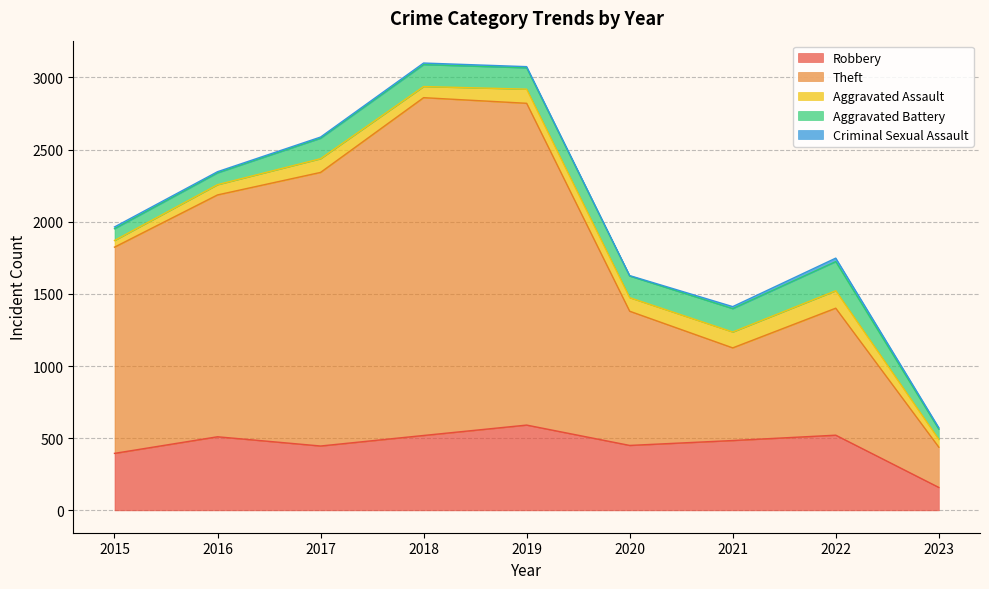

True or false: Theft and Criminal Sexual Assault intersect in this chart.

False